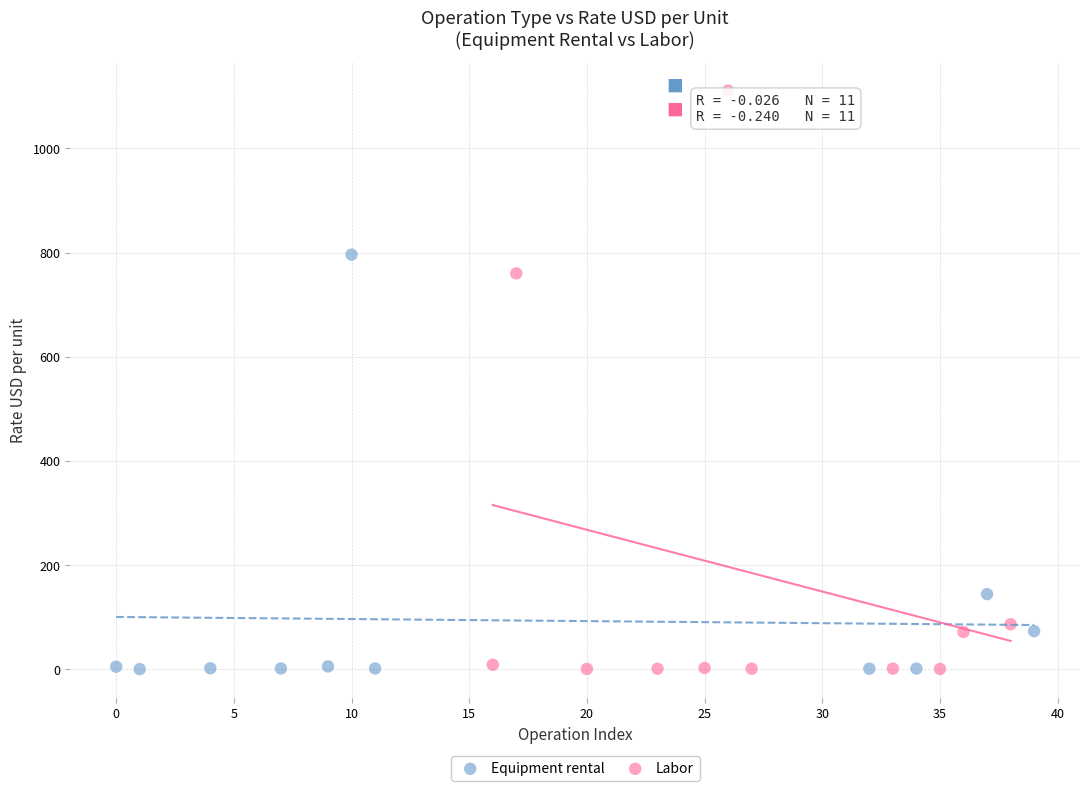

Which series has the widest spread of Y values?

Labor